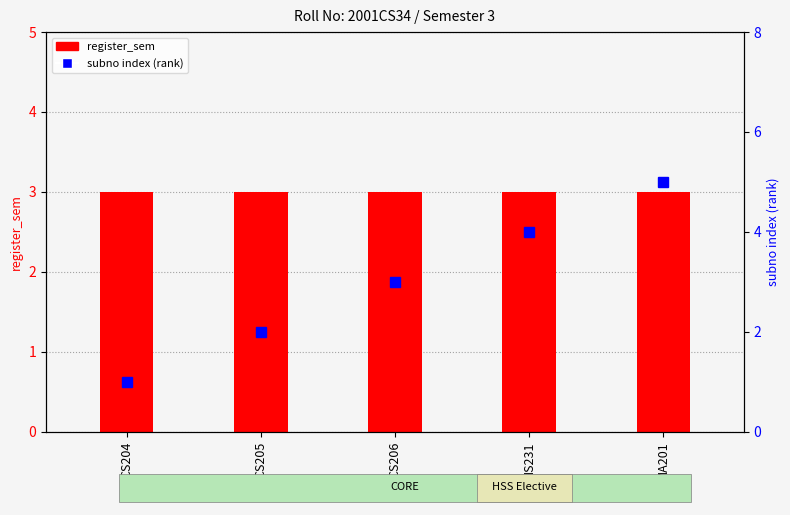

Is it true that subno index (rank) equals 5 at MA201?

True